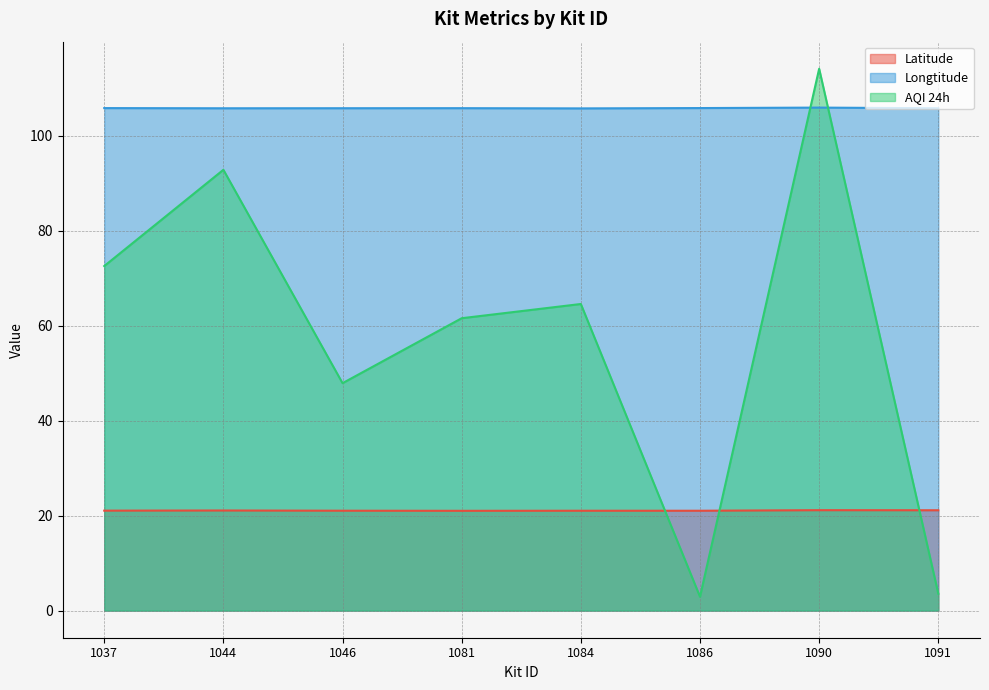

Reading left to right, transcribe all the data shown in this chart.

Latitude: 21.1	21.1	21.0	21.0	21.0	21.0	21.1	21.1
Longtitude: 105.8	105.8	105.8	105.8	105.7	105.8	105.9	105.8
AQI 24h: 72.5	92.8	47.9	61.6	64.6	2.9	114.1	3.6